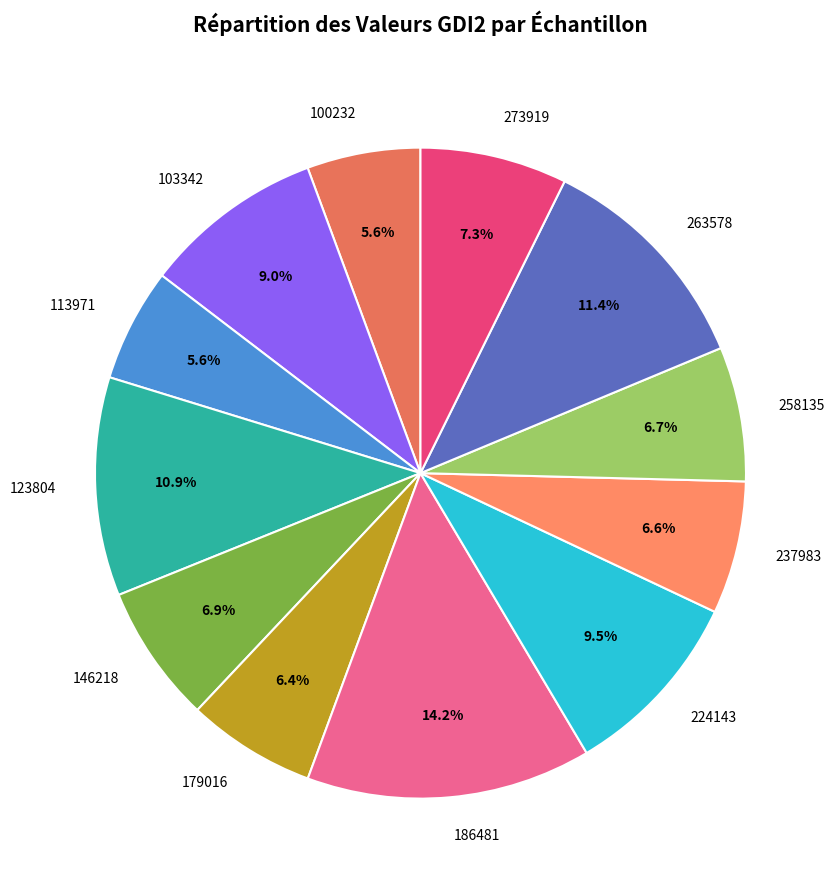

Count the number of slices in the pie.

12